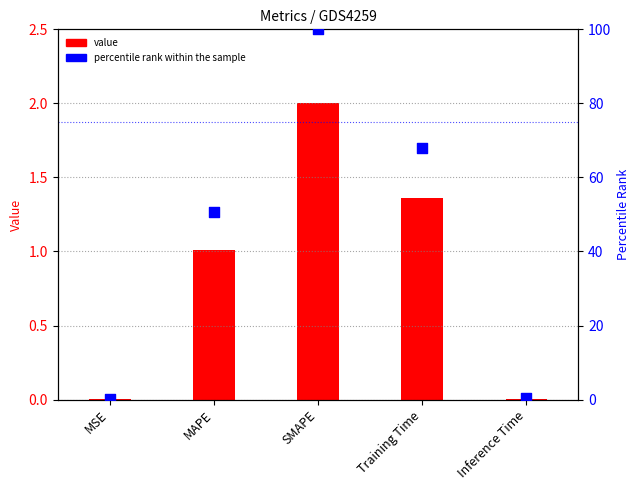

Which series has the largest total across all categories?

percentile rank within the sample